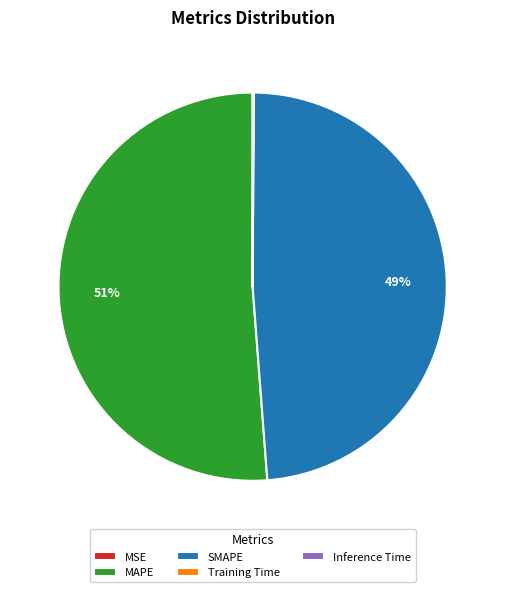

The SMAPE slice represents 57% of the pie. True or false?

False